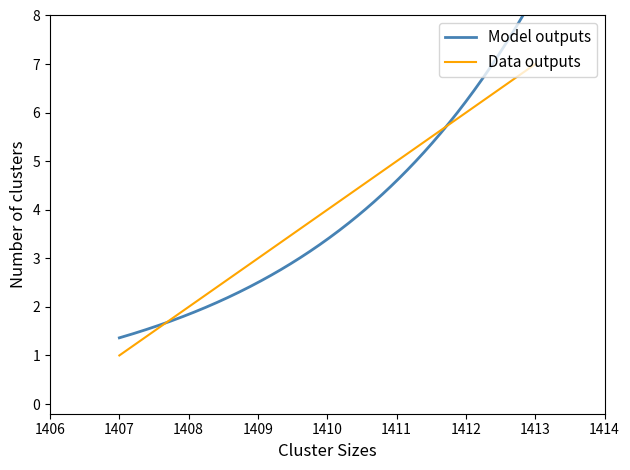

List the labels in order of value, largest first.

1413, 1412, 1411, 1410, 1409, 1408, 1407